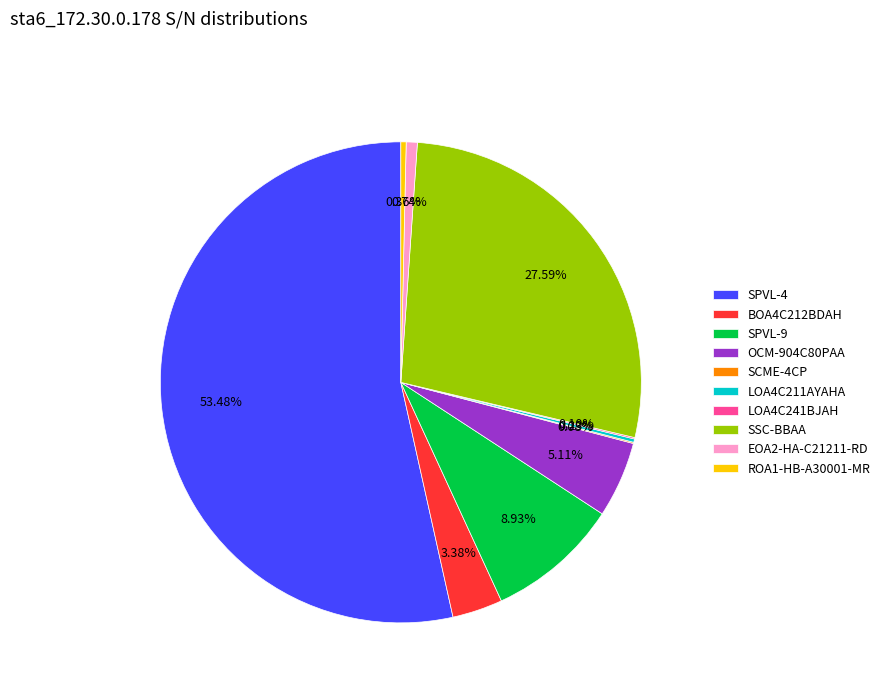

Is the sum of OCM-904C80PAA and ROA1-HB-A30001-MR greater than half?

No